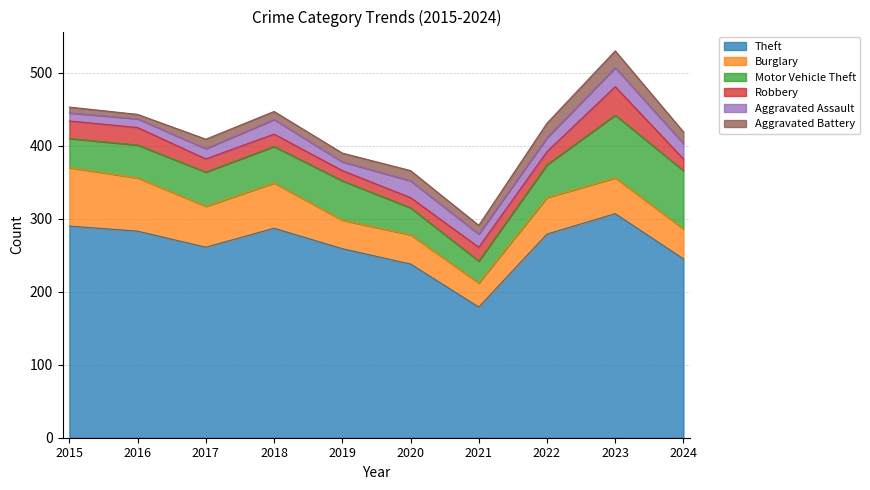

At which category does the chart reach its minimum across all series?

2016